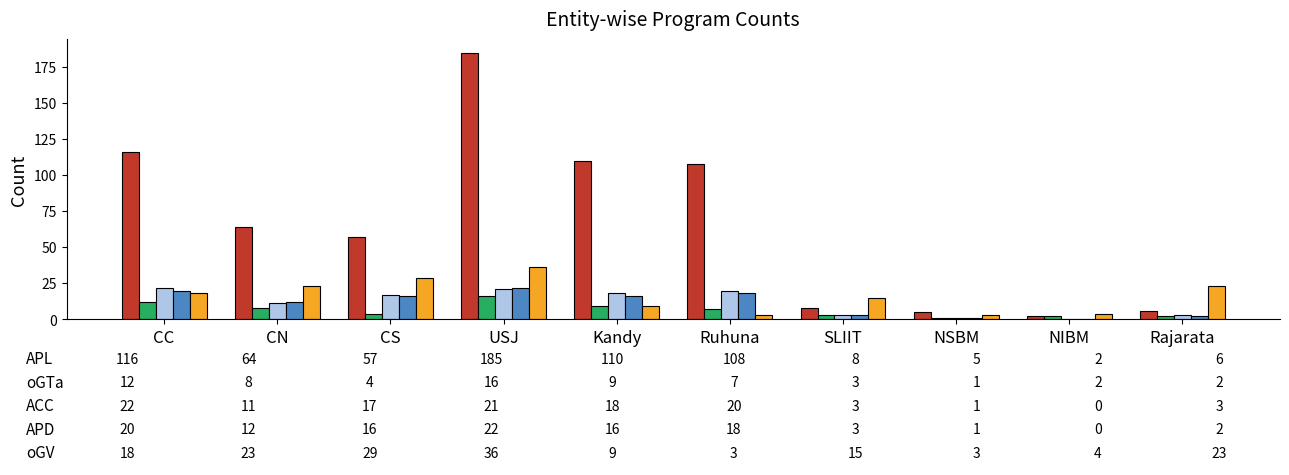

Are the bars horizontal?

No